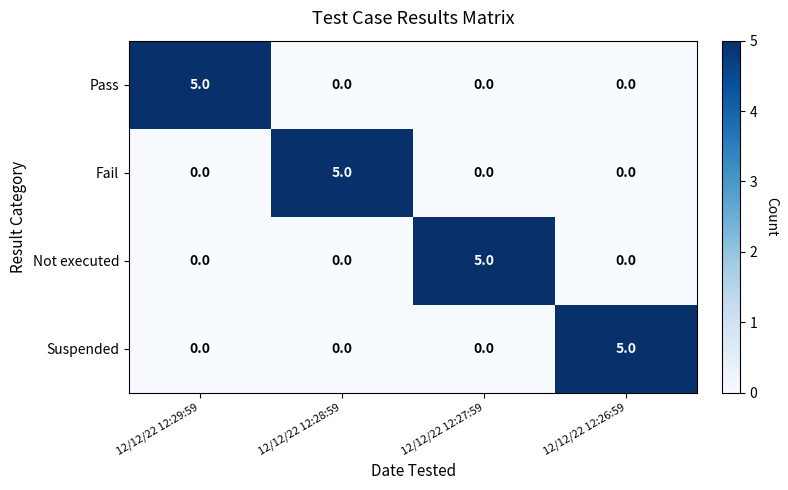

How many categories are shown in the chart?

4